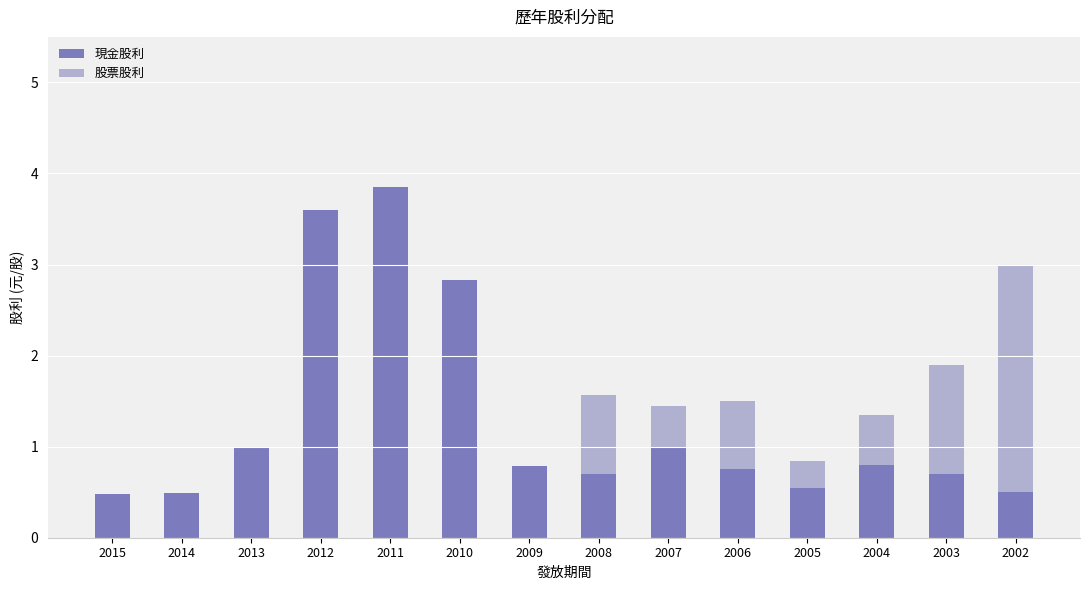

What is the sum of the 現金股利 values at 2008 and 2015?

1.2